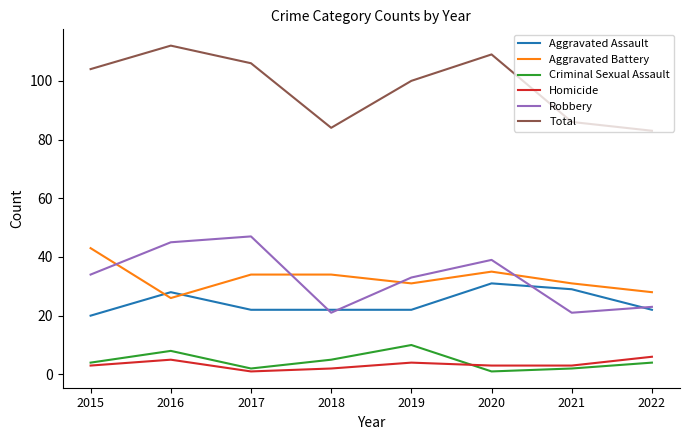

At 2020, list the series in order from smallest to largest.

Criminal Sexual Assault, Homicide, Aggravated Assault, Aggravated Battery, Robbery, Total